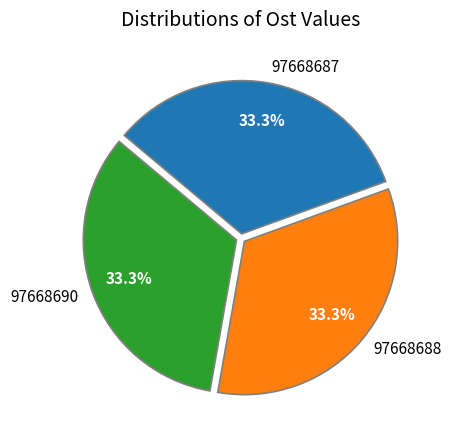

How many segments does this pie chart have?

3